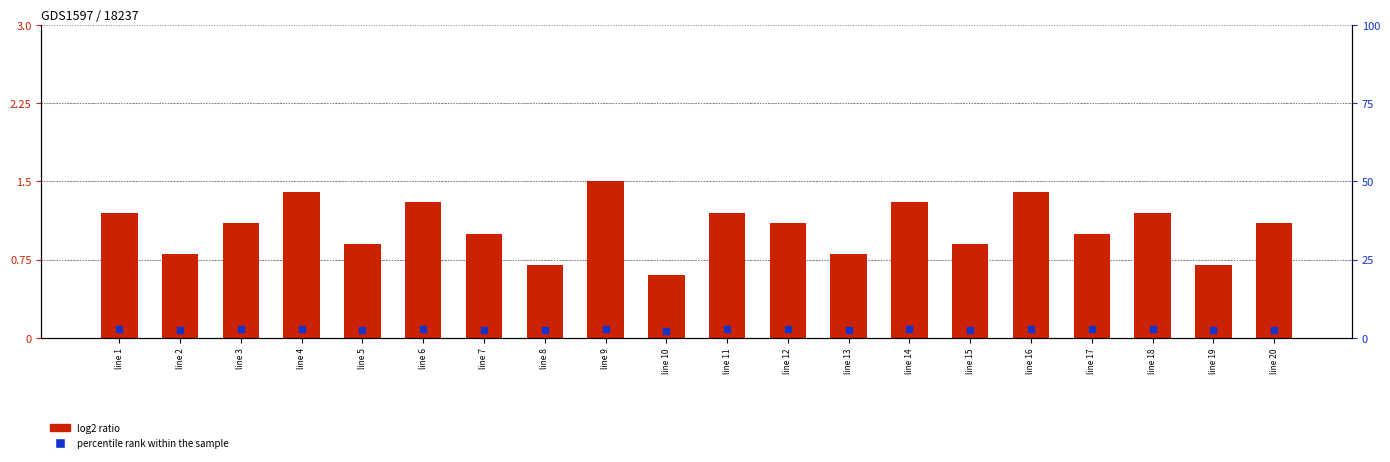

What are all the series names shown in the legend?

log2 ratio, percentile rank within the sample